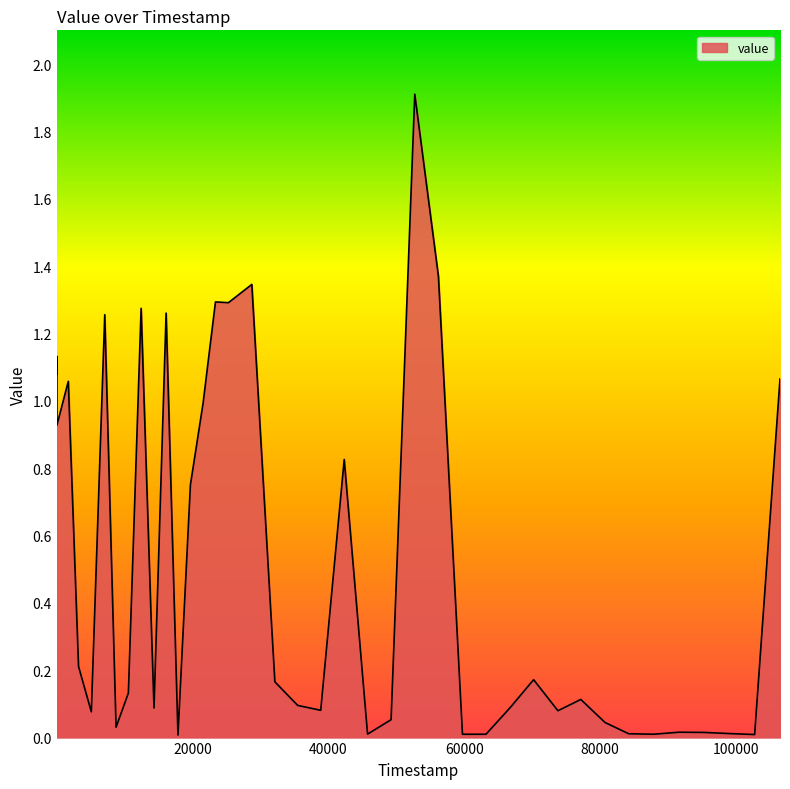

What is the difference between the maximum and minimum values?

1.9